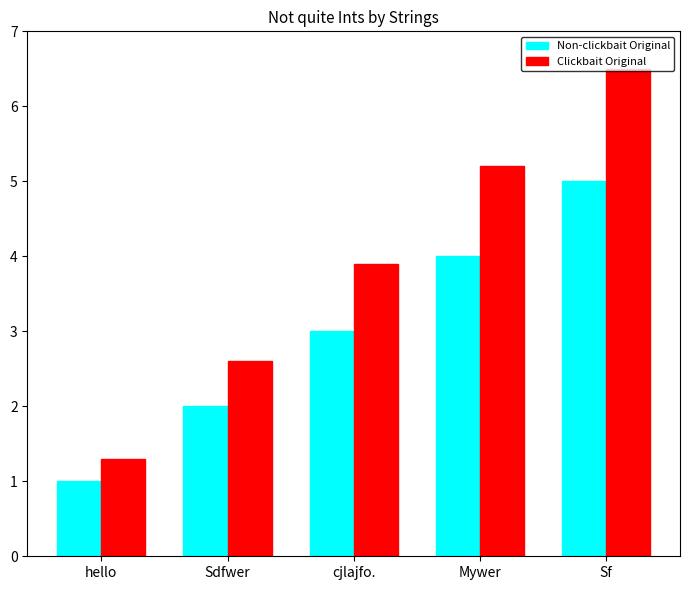

Between Sdfwer and Mywer, which series saw the biggest shift?

Clickbait Original